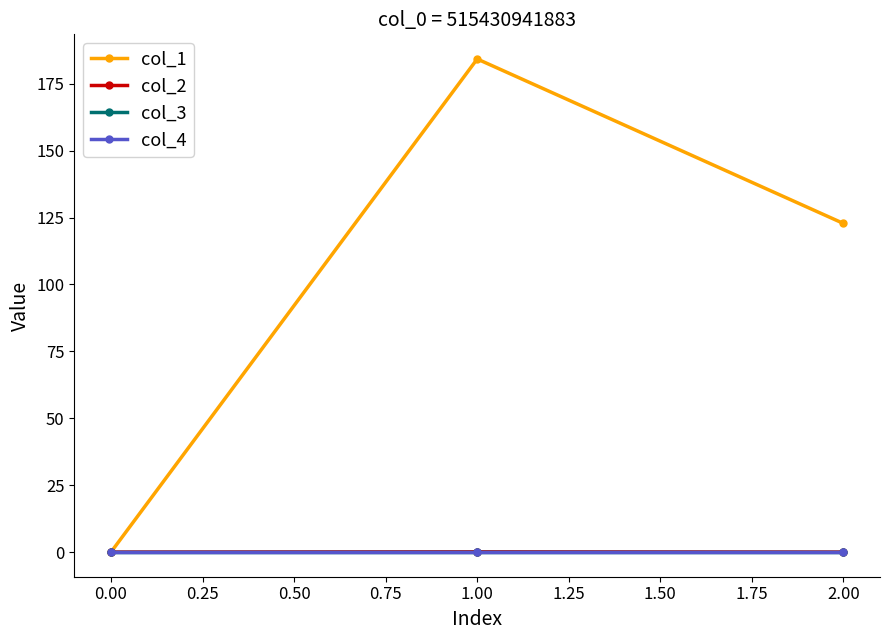

How many distinct data groups are displayed?

4